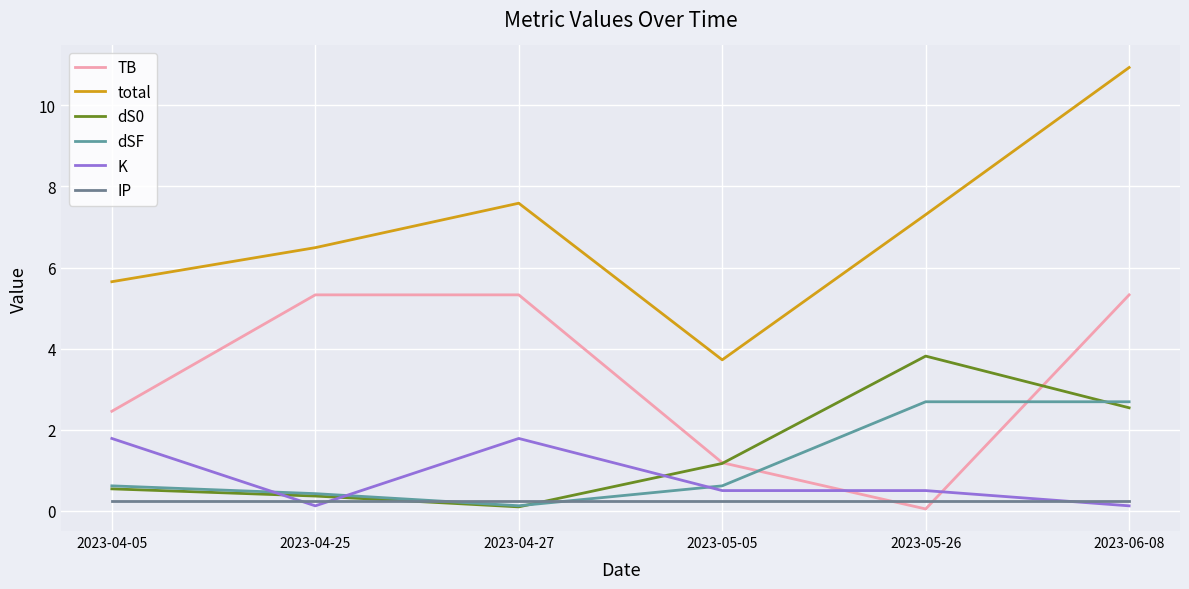

Count the number of categories in the chart.

6